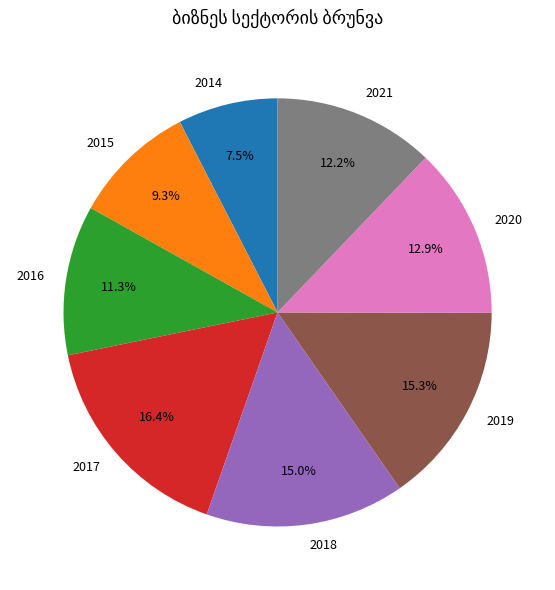

What percentage do 2018 and 2019 together represent?

30.3%